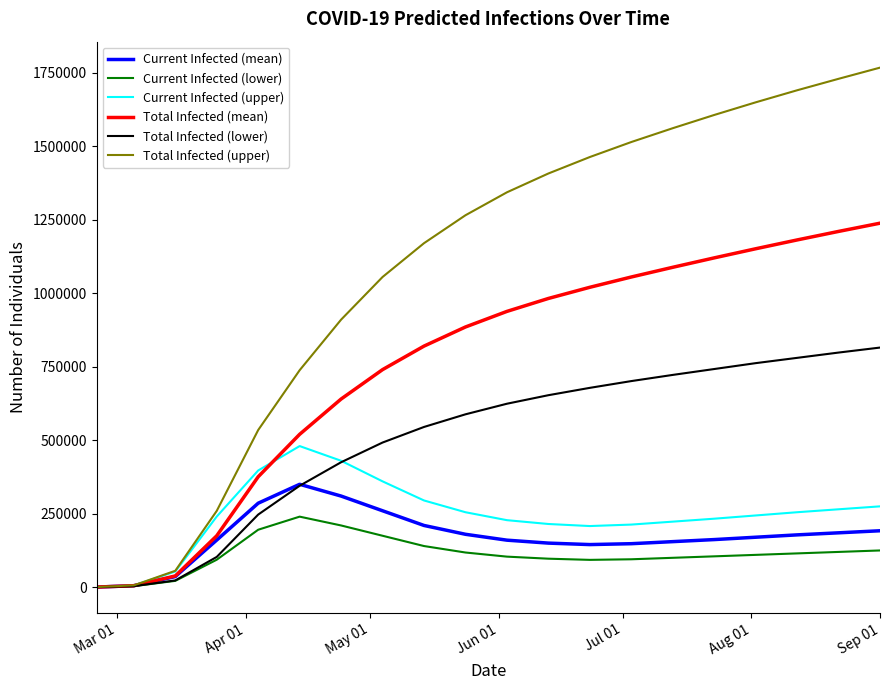

Does the chart have visible grid lines?

No